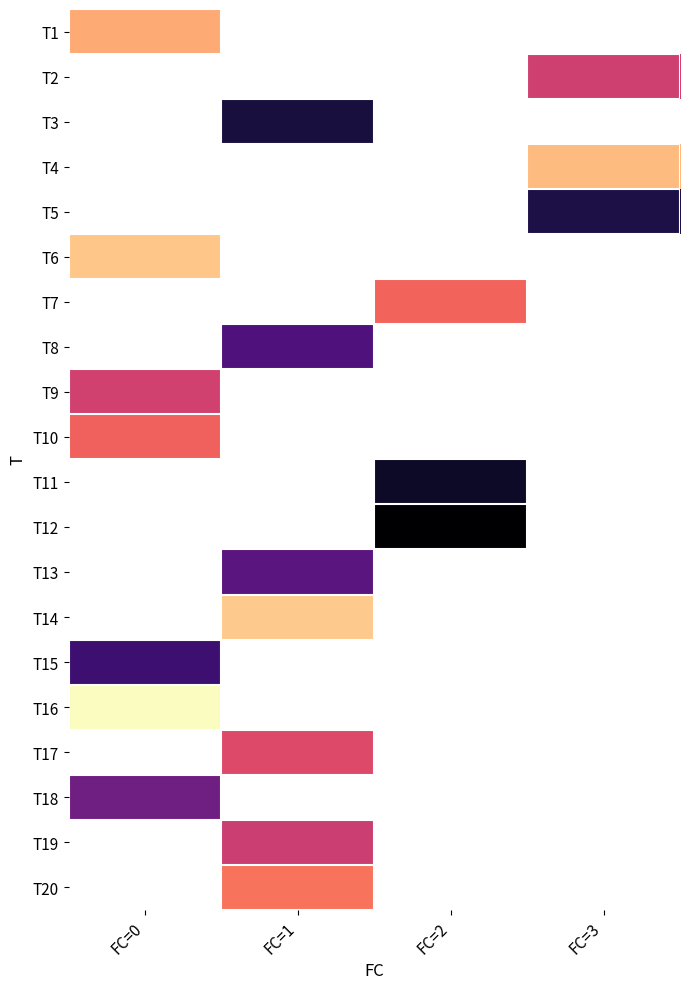

How many distinct data groups are displayed?

20